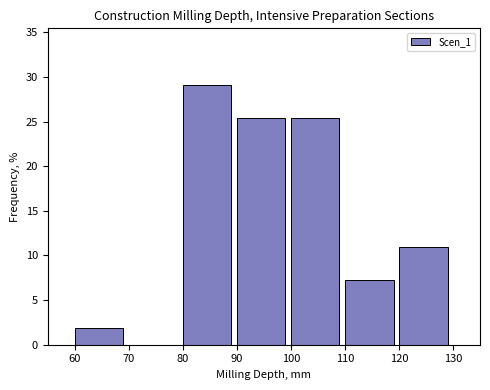

Over which range of the x-axis is the bar tallest?

80 to 90